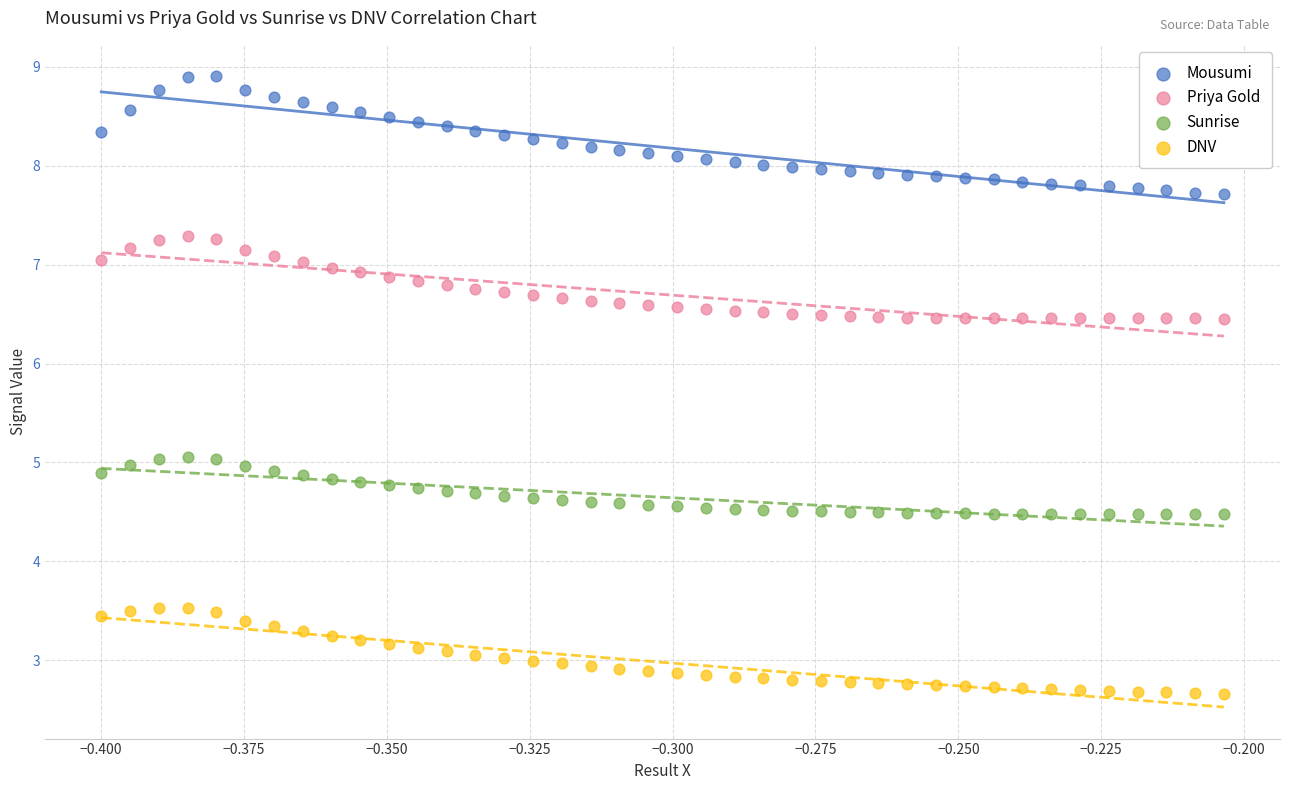

Which series contains the highest Y value?

Mousumi